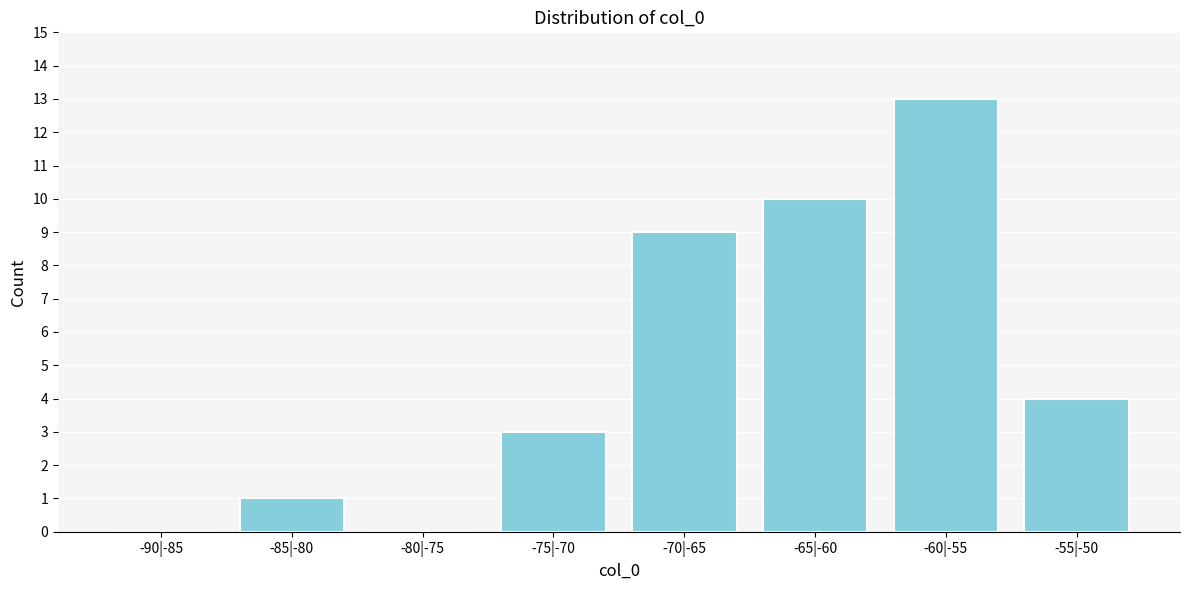

Reading left to right, extract all data points from this chart.

-90|-85=0	-85|-80=1	-80|-75=0	-75|-70=3	-70|-65=9	-65|-60=10	-60|-55=13	-55|-50=4